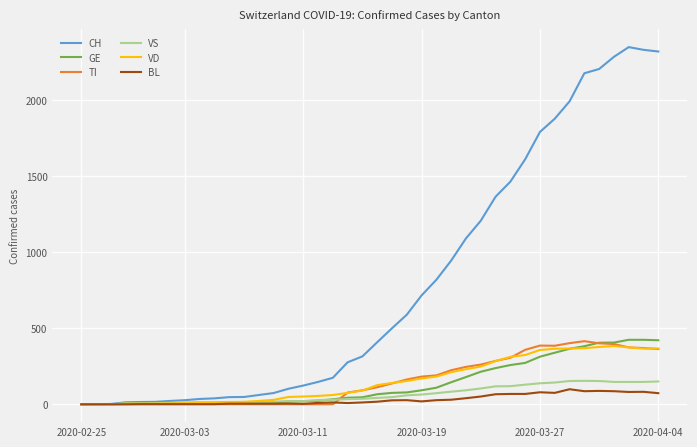

What is the highest value of the TI series?

415